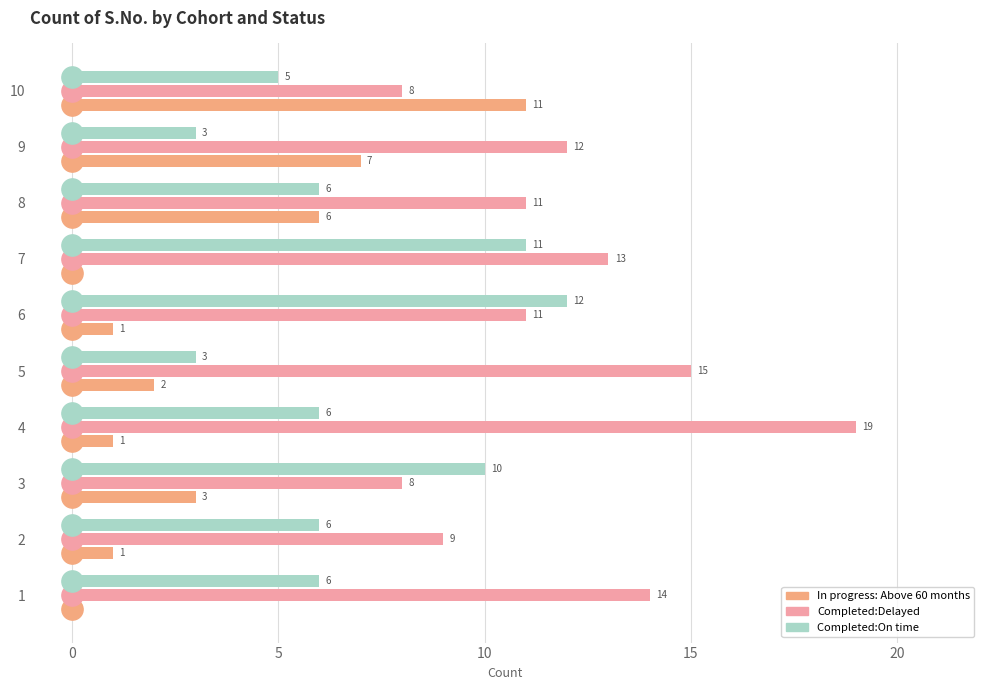

The Completed:On time series shows 11 at 7. True or false?

True